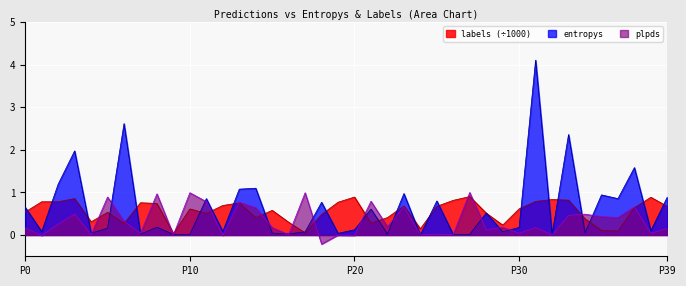

What is the greatest value displayed?

4.1